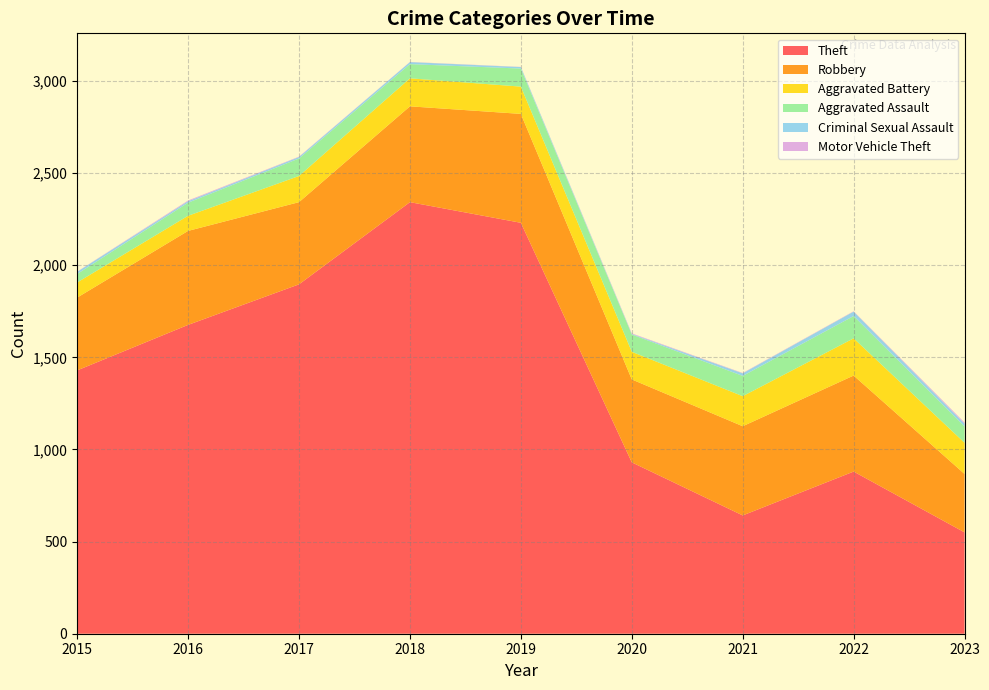

Reading left to right, transcribe all the data shown in this chart.

Theft: 1429	1676	1896	2342	2230	930	642	880	550
Robbery: 395	510	446	520	591	450	484	521	317
Aggravated Battery: 82	82	142	152	148	150	163	202	169
Aggravated Assault: 46	71	95	77	98	94	110	121	89
Criminal Sexual Assault: 12	8	8	11	8	3	14	24	15
Motor Vehicle Theft: 1	4	2	1	1	3	2	2	6